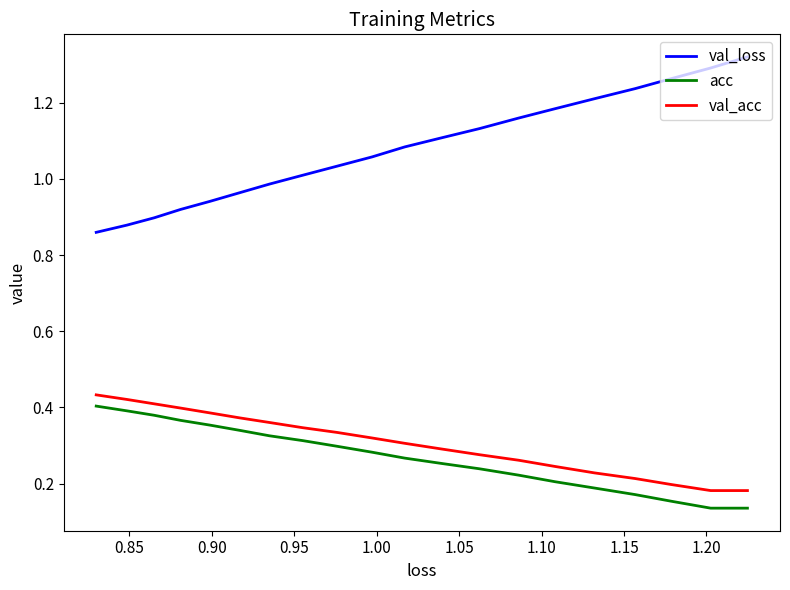

What are all the series names shown in the legend?

val_loss, acc, val_acc